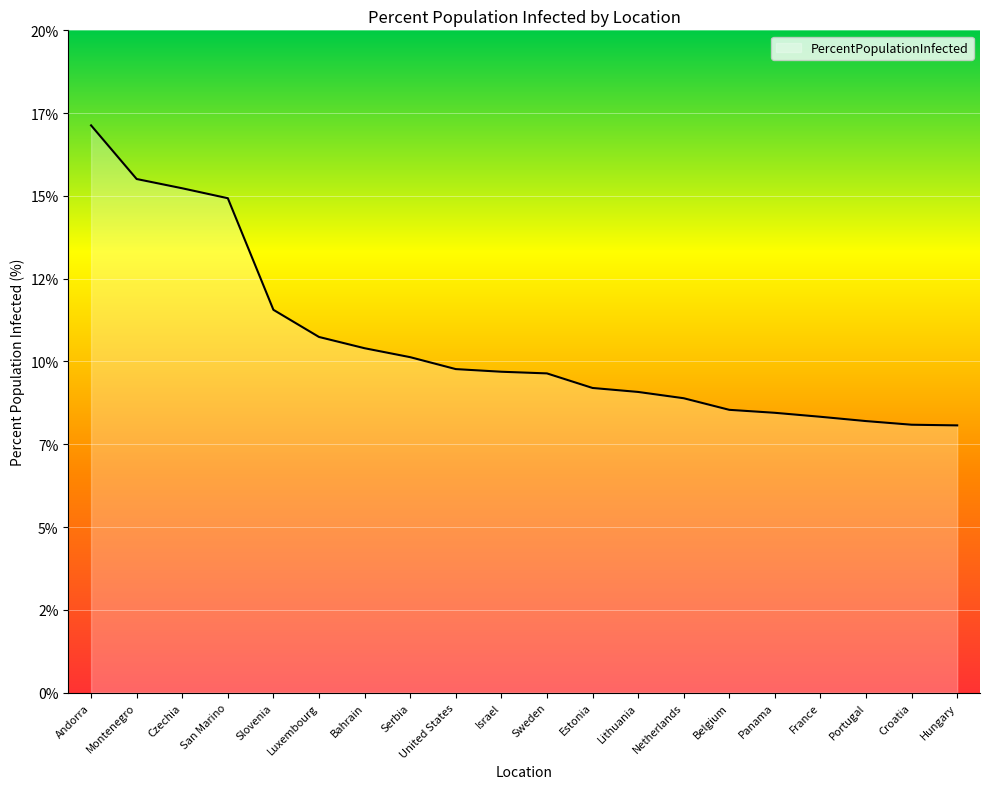

Rank the categories by value from highest to lowest.

Andorra, Montenegro, Czechia, San Marino, Slovenia, Luxembourg, Bahrain, Serbia, United States, Israel, Sweden, Estonia, Lithuania, Netherlands, Belgium, Panama, France, Portugal, Croatia, Hungary